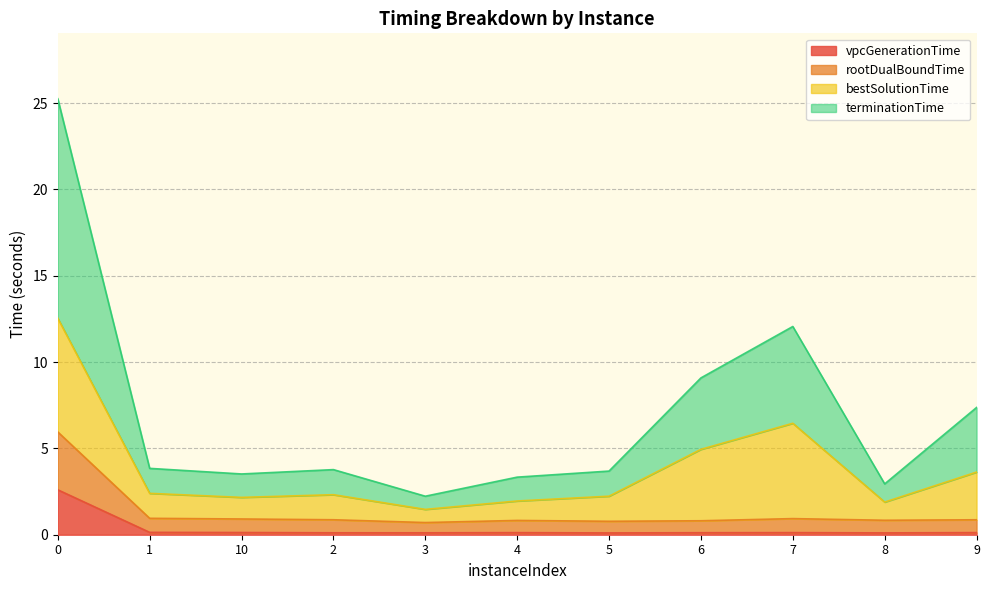

Does the chart have visible grid lines?

Yes